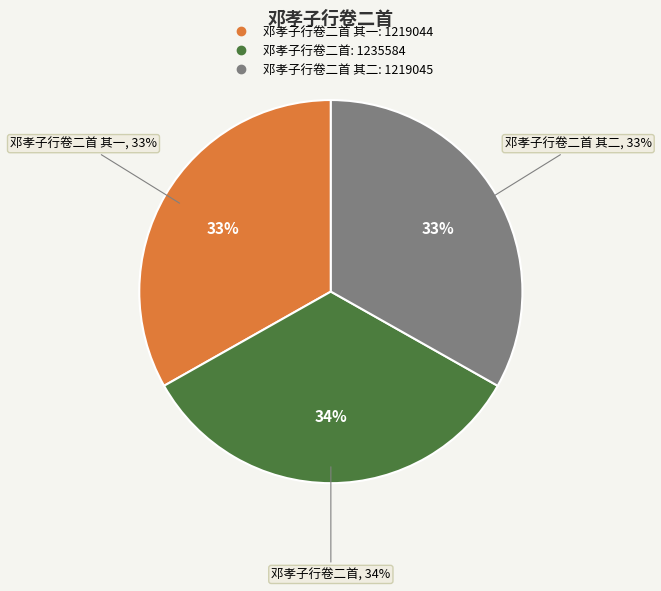

Does any single category account for the majority?

No